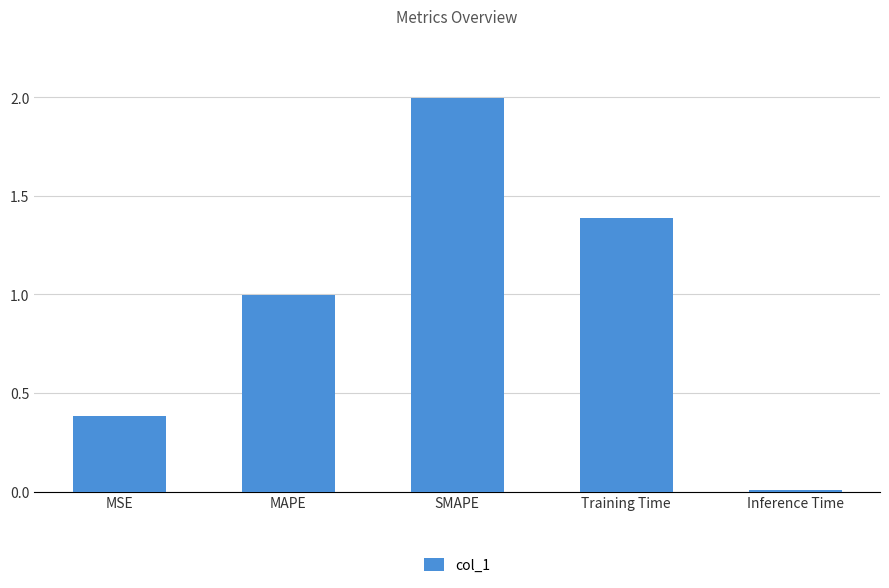

What is the difference between the second highest and second lowest values?

1.0